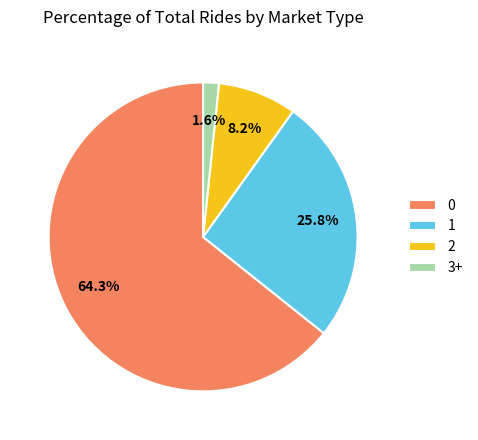

Does any single category account for the majority?

Yes